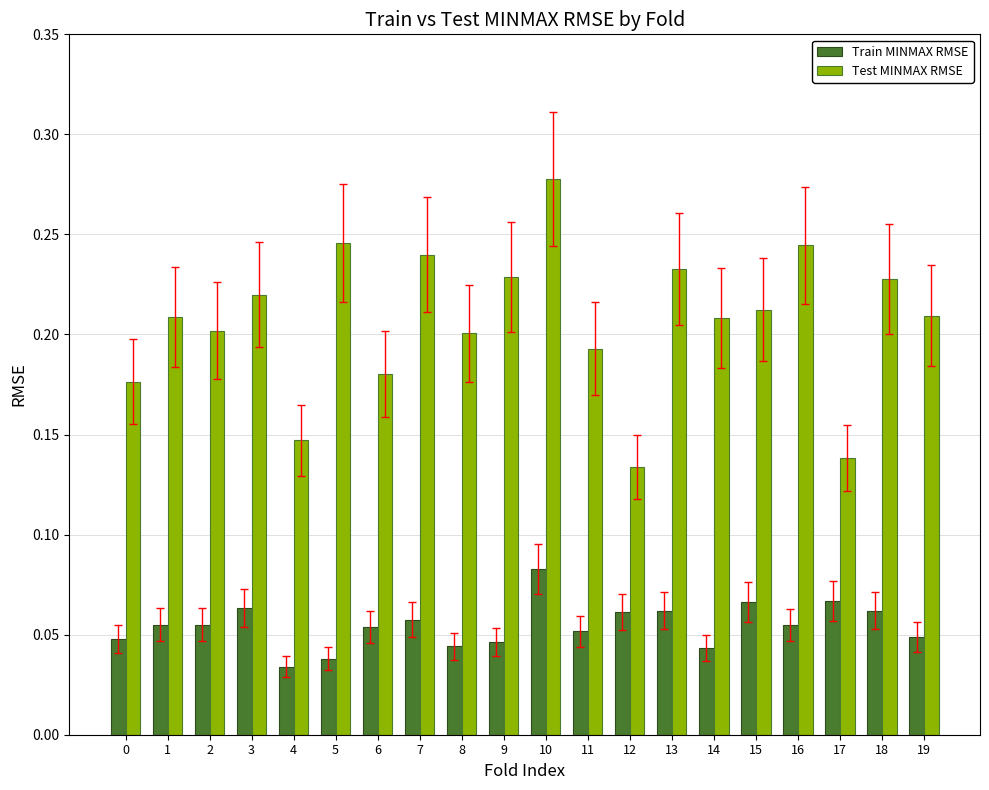

Rank the series at 15 from highest to lowest value.

Test MINMAX RMSE, Train MINMAX RMSE